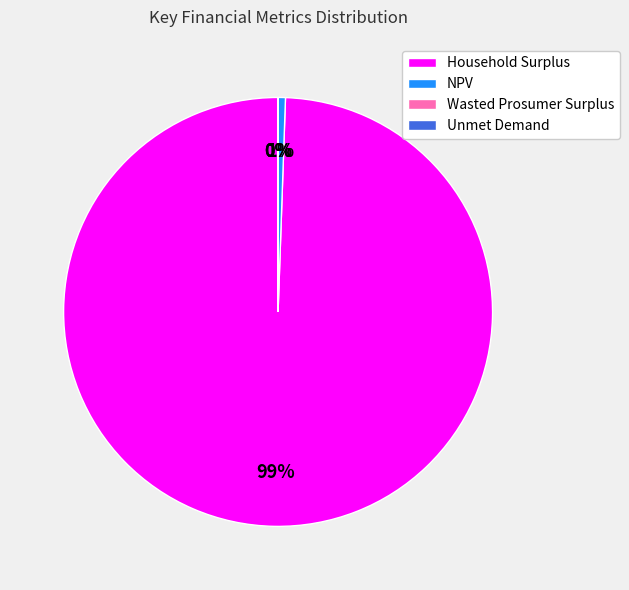

Between NPV and Household Surplus, which is larger?

Household Surplus